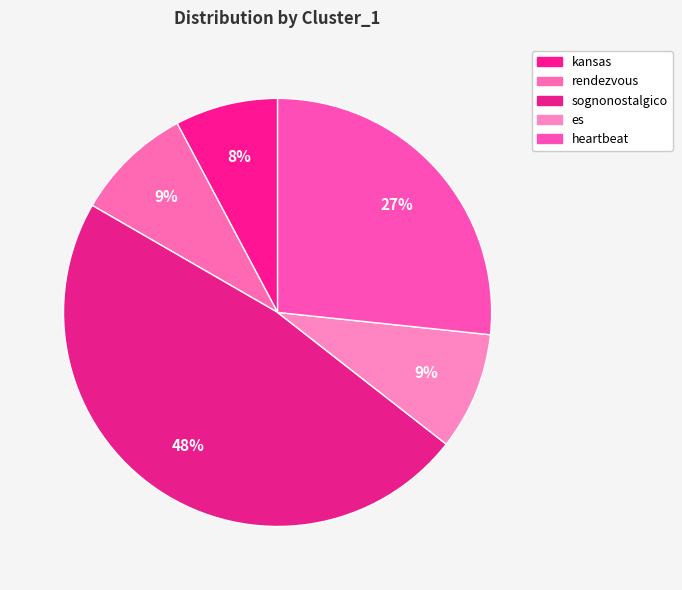

Count the number of slices in the pie.

5